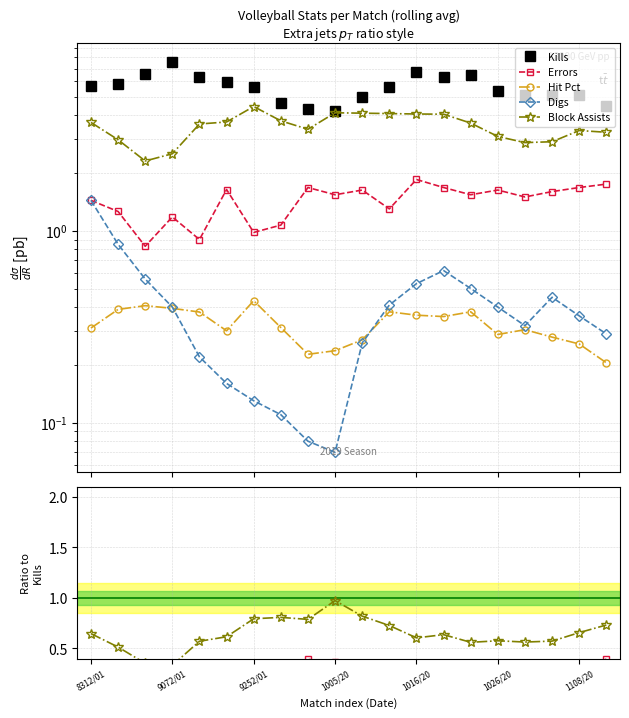

What are all the series names shown in the legend?

Kills, Errors, Hit Pct, Digs, Block Assists